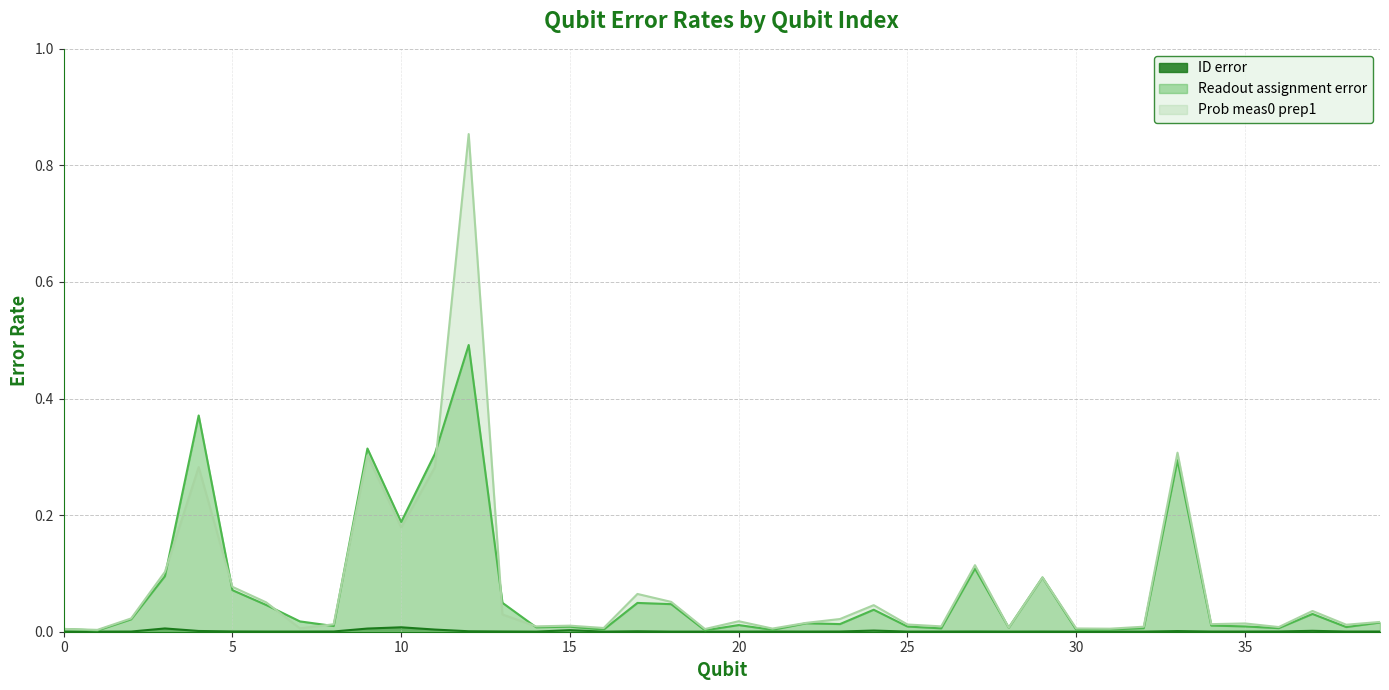

True or false: ID error and Readout assignment error intersect in this chart.

False